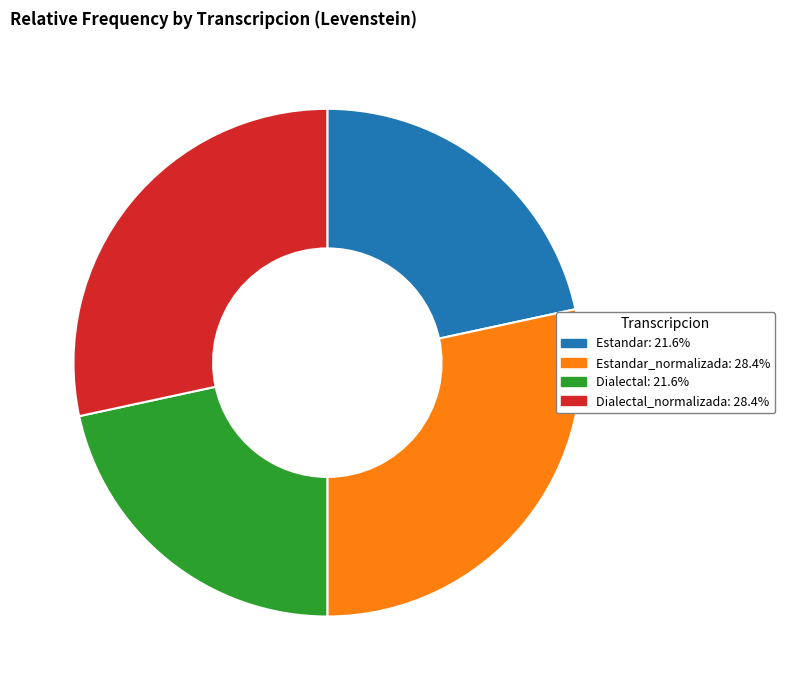

Does any single category account for the majority?

No